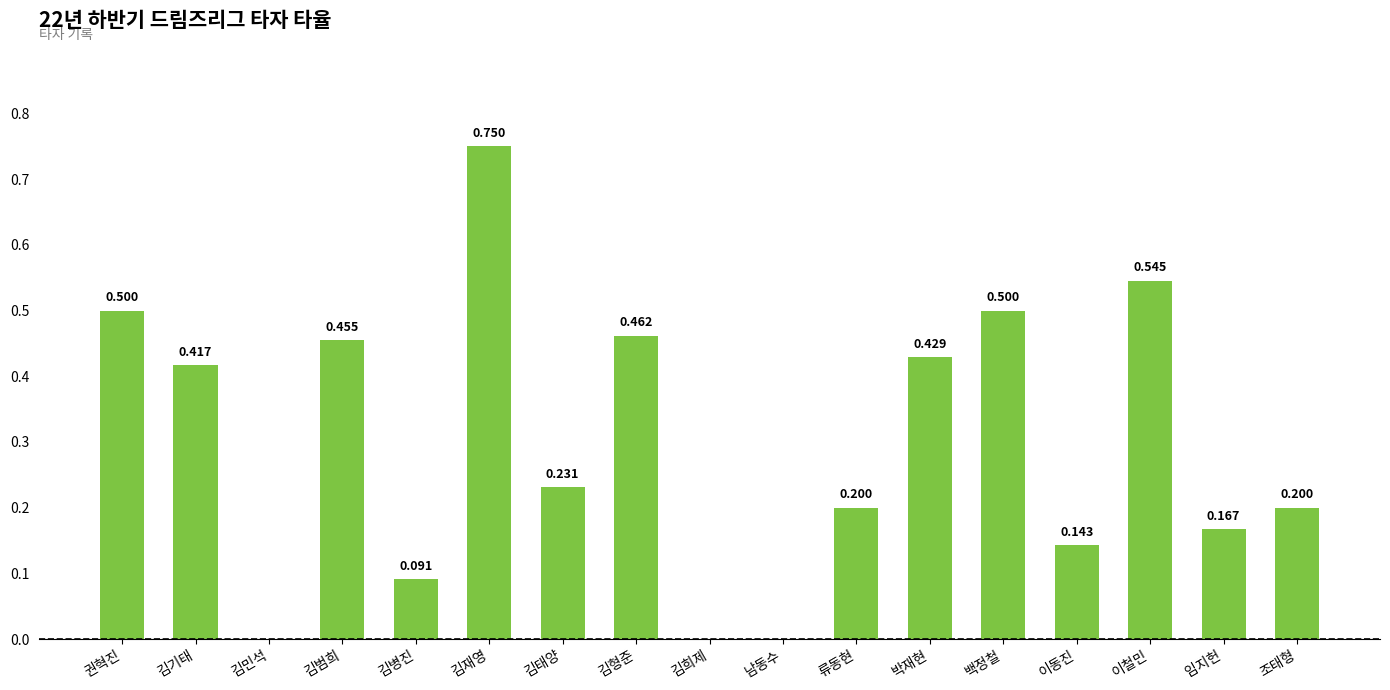

Which category has the highest value across all series?

김재영